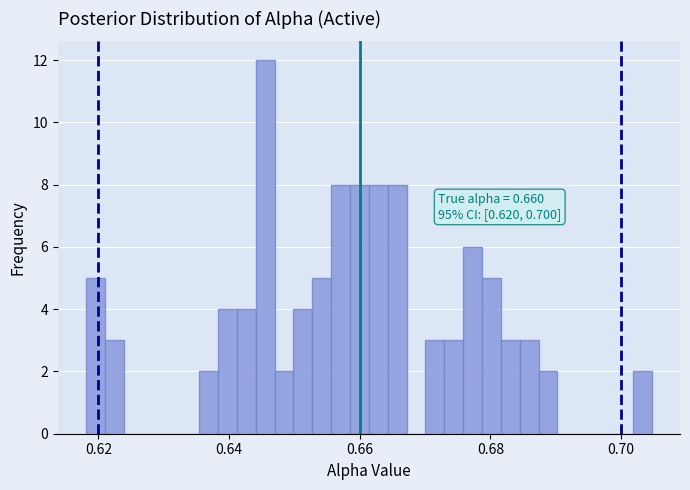

Around what value on the x-axis is the tallest bar? Give the approximate position of its centre, as read against the axis.

0.646